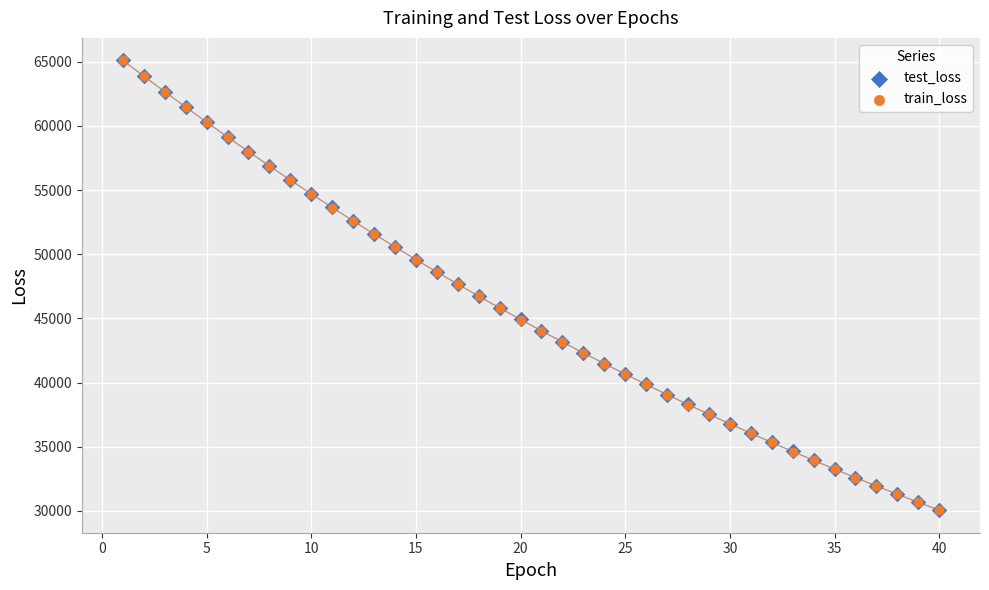

What are all the series names shown in the legend?

test_loss, train_loss